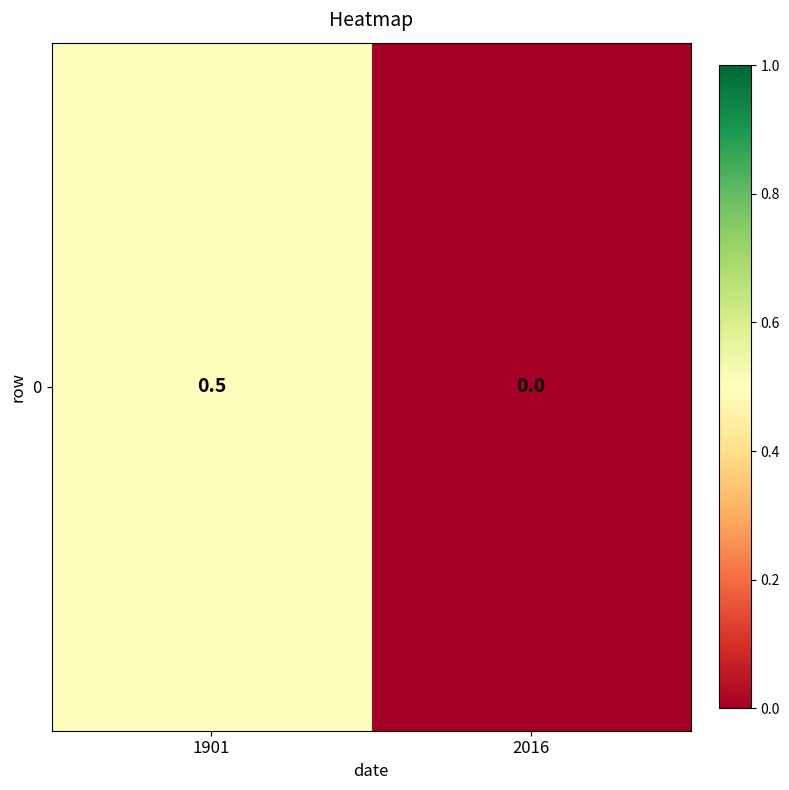

How many positive values are there?

1